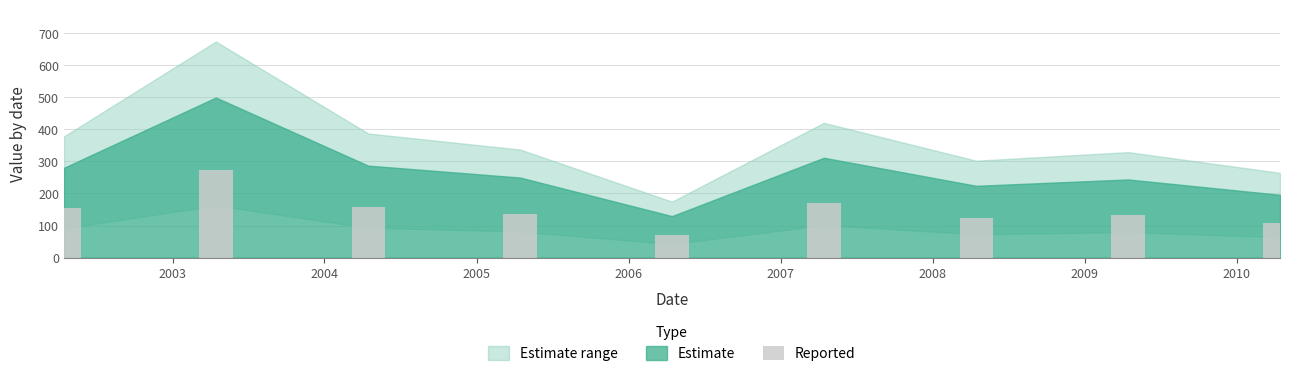

What is the value of the 8th bar from the left?

134.1